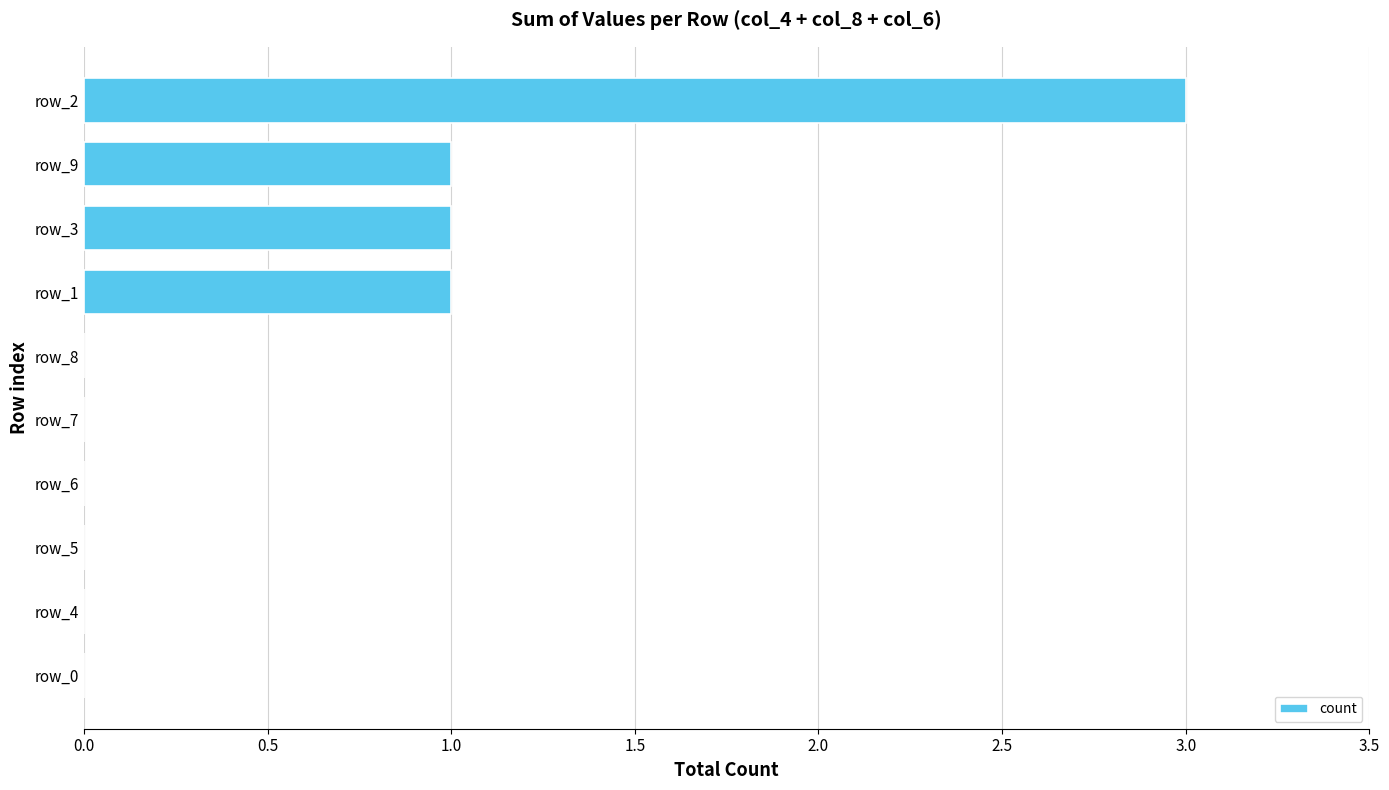

How many series are shown in this chart?

1